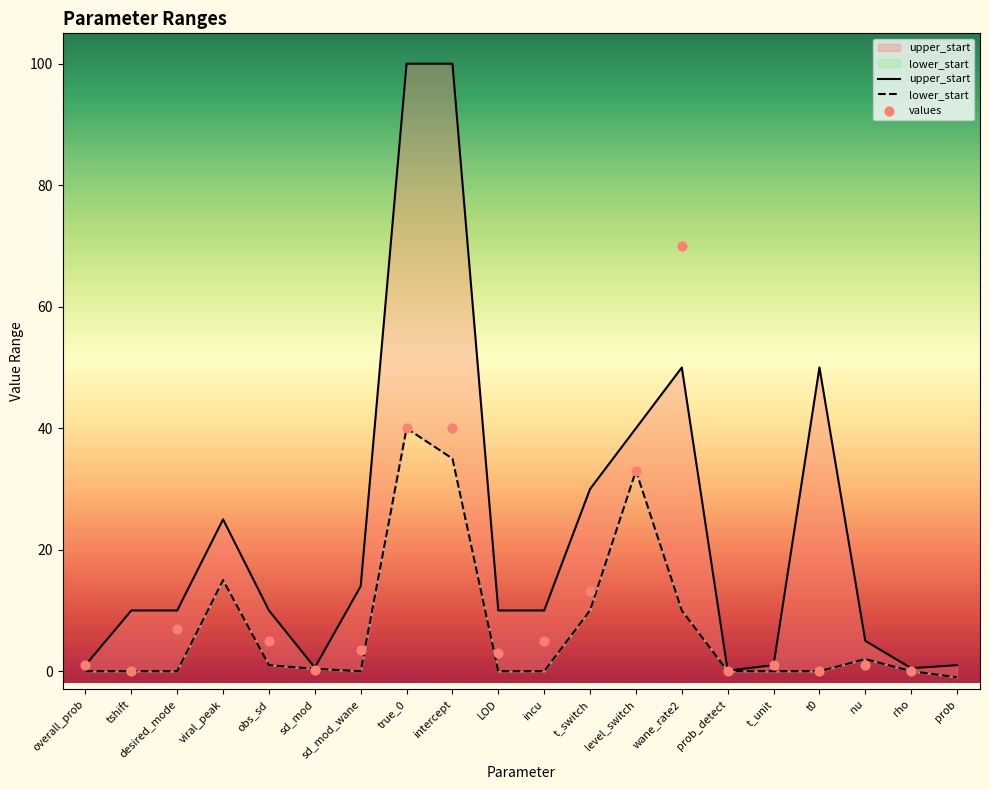

Which series has the widest spread of Y values?

upper_start